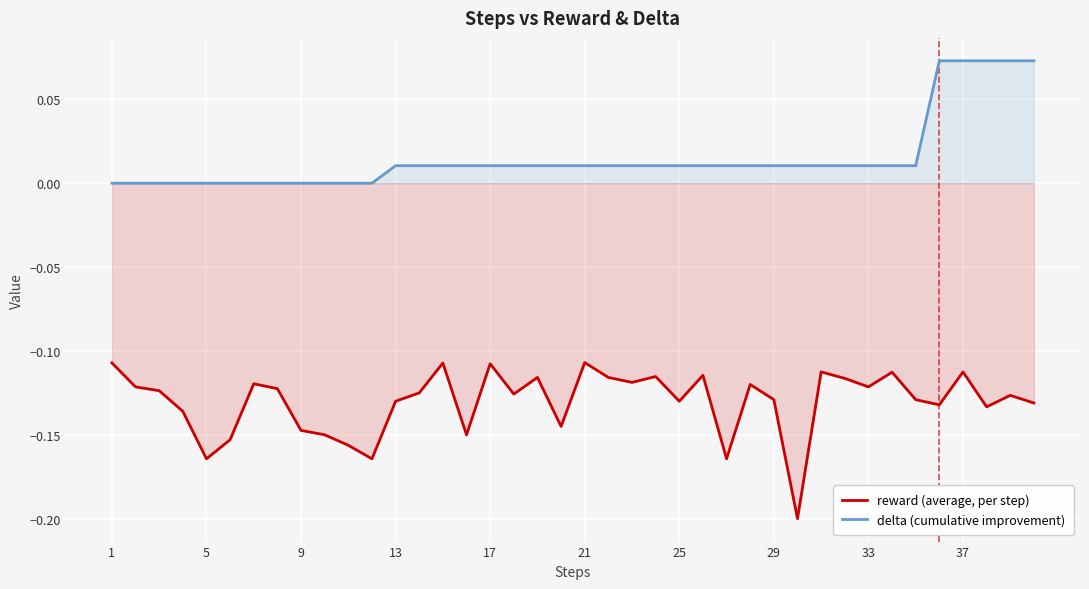

At 29, list the series in order from largest to smallest.

delta (cumulative improvement), reward (average, per step)